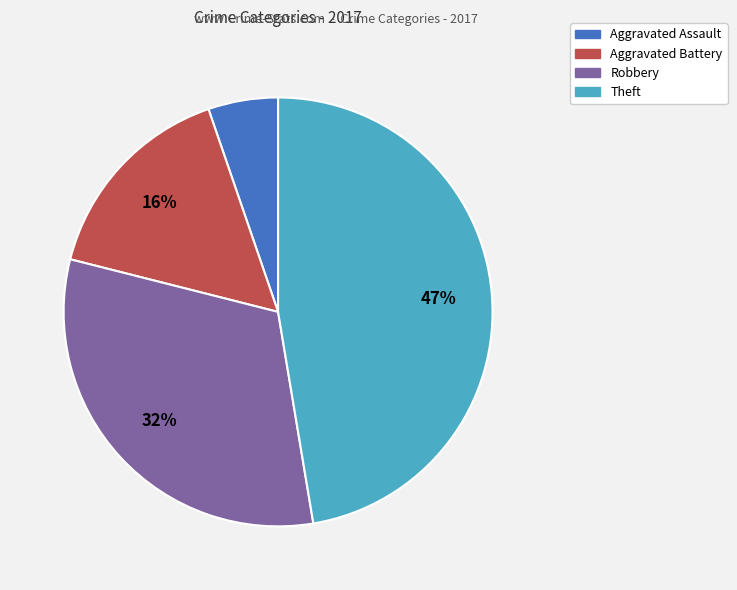

Is there any slice that represents more than half of the pie?

No